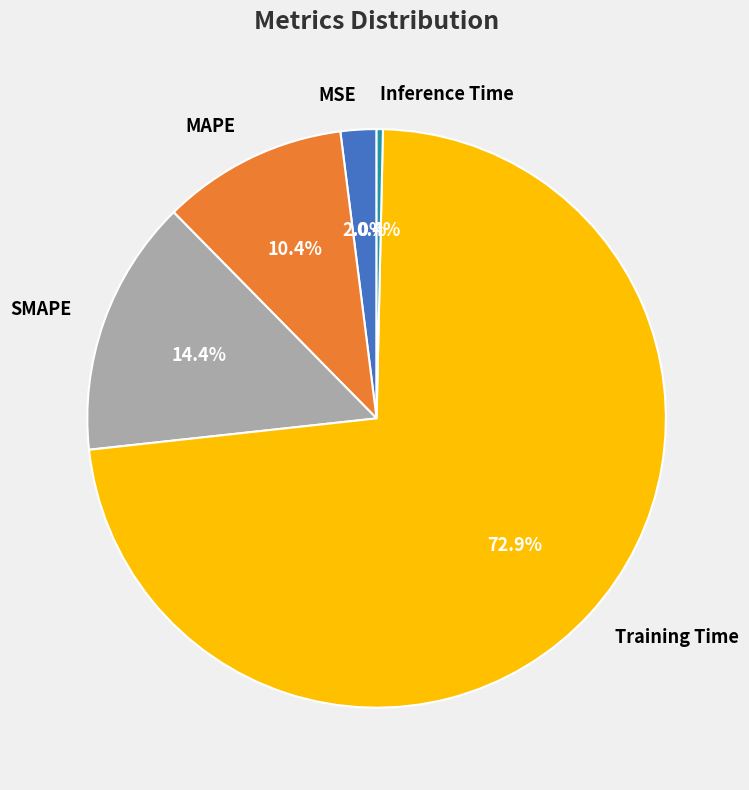

The MAPE slice represents 10% of the pie. True or false?

True